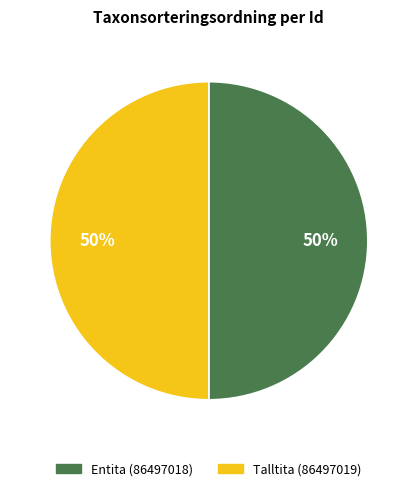

Combined, do Talltita (86497019) and Entita (86497018) account for over 50%?

Yes